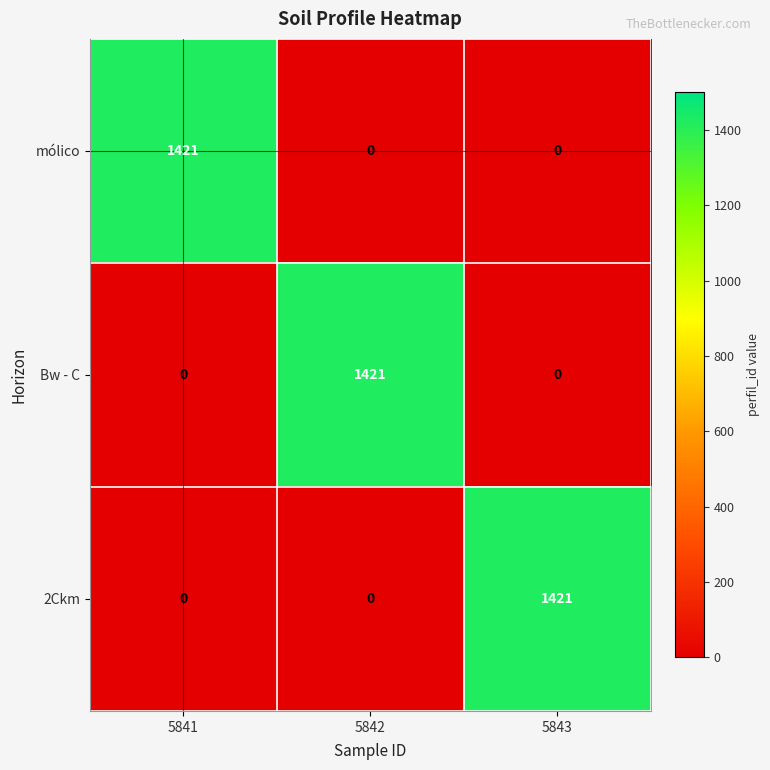

What is the greatest value displayed?

1421